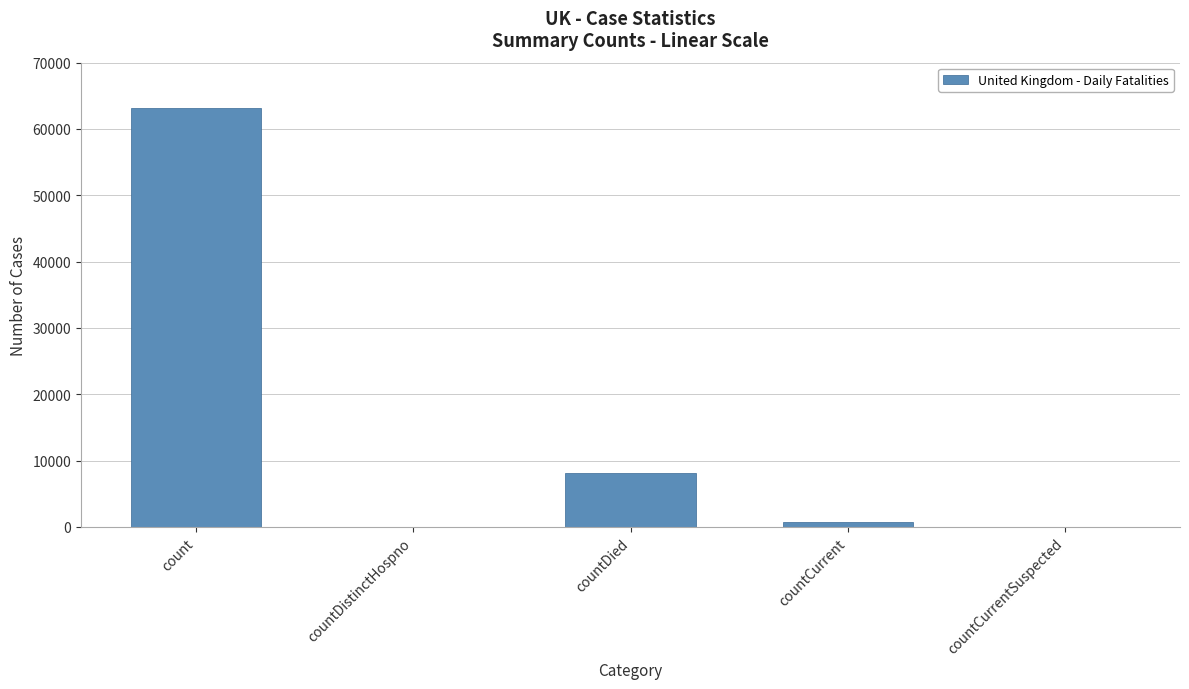

At which label is the value closest to 31551?

countDied